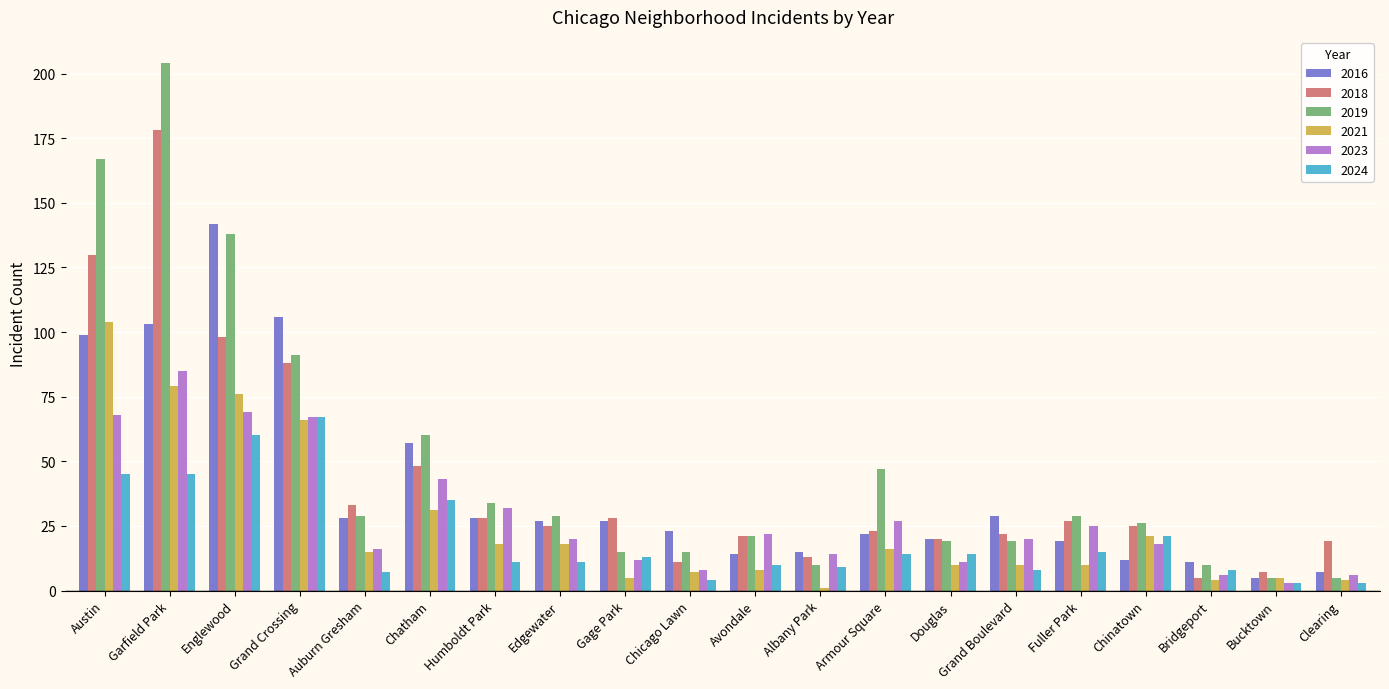

At which label is 2021 closest to 52?

Grand Crossing